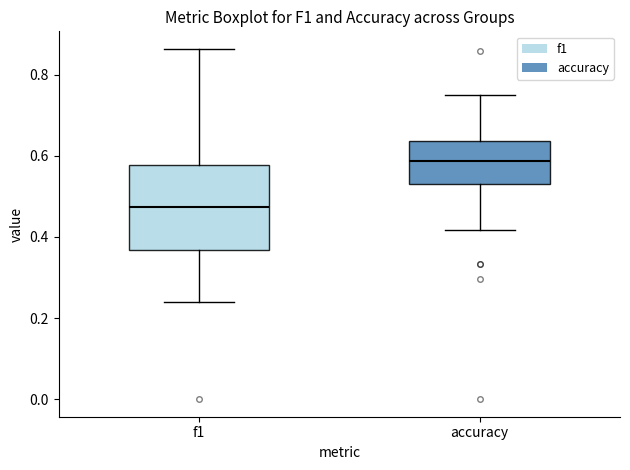

Where does the upper whisker of the box for f1 end on the y-axis? The values are not printed on the chart, so give them approximately, as read against the axis.

0.86